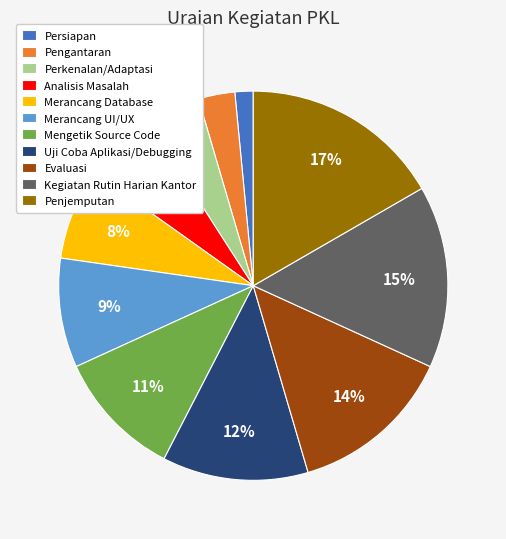

What is the ratio of the value at Mengetik Source Code to the value at Penjemputan?

0.6